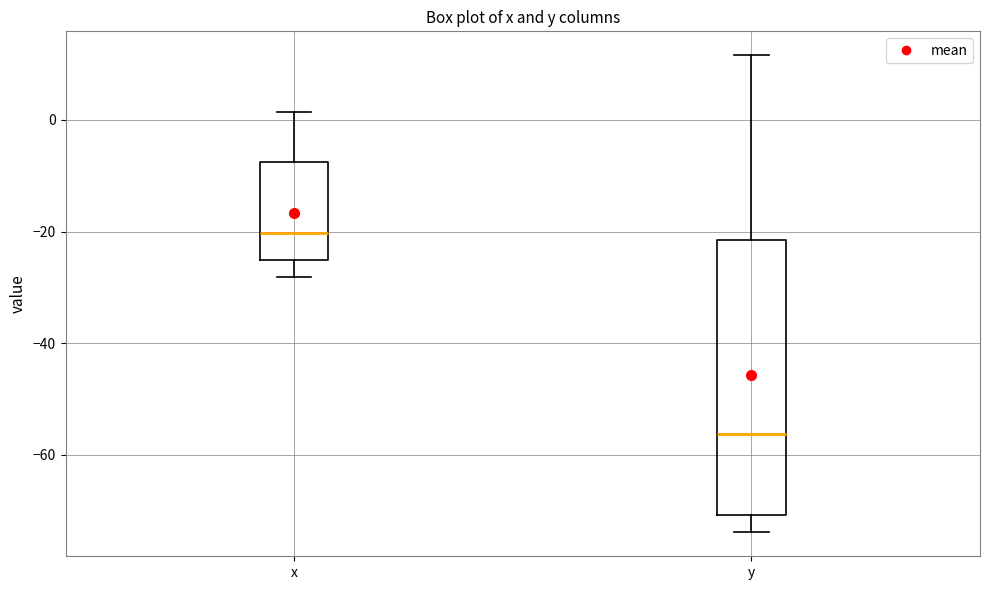

Which box's median line is the lowest?

y